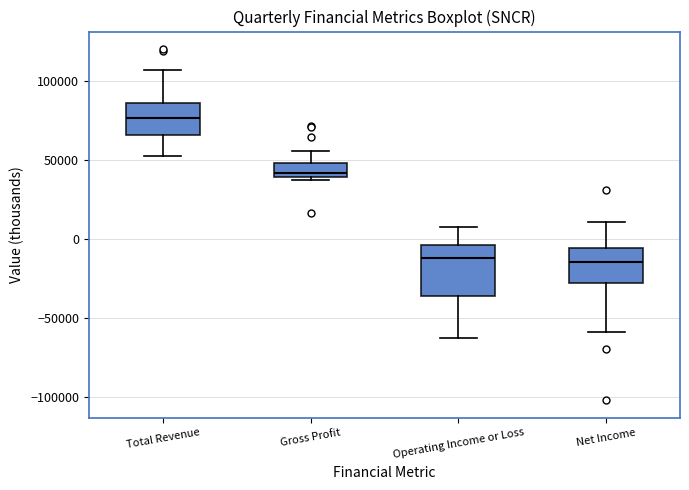

Comparing the boxes themselves (not the whiskers), which one is the tallest?

Operating Income or Loss